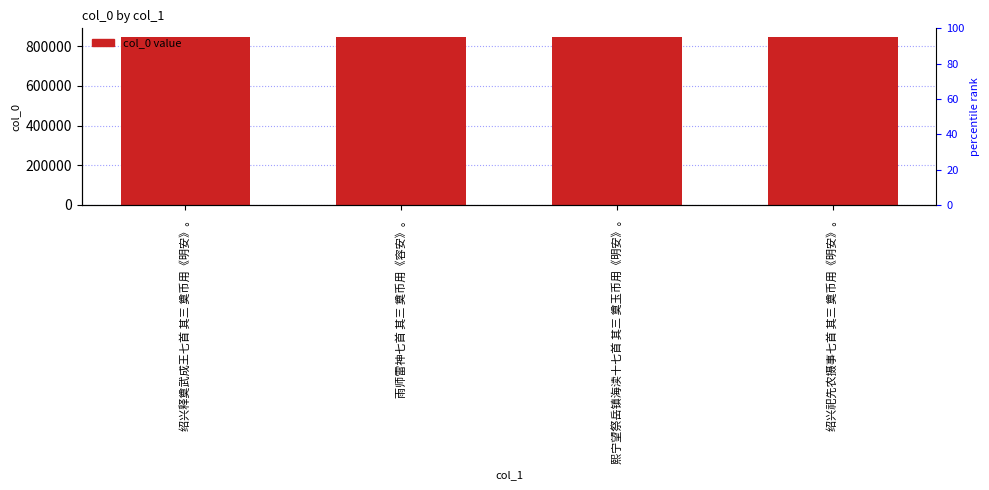

Reading right to left, extract all data points from this chart.

绍兴祀先农摄事七首 其三 奠币用《明安》。=847531	熙宁望祭岳镇海渎十七首 其三 奠玉币用《明安》。=848066	雨师雷神七首 其三 奠币用《容安》。=847758	绍兴释奠武成王七首 其三 奠币用《明安》。=847701